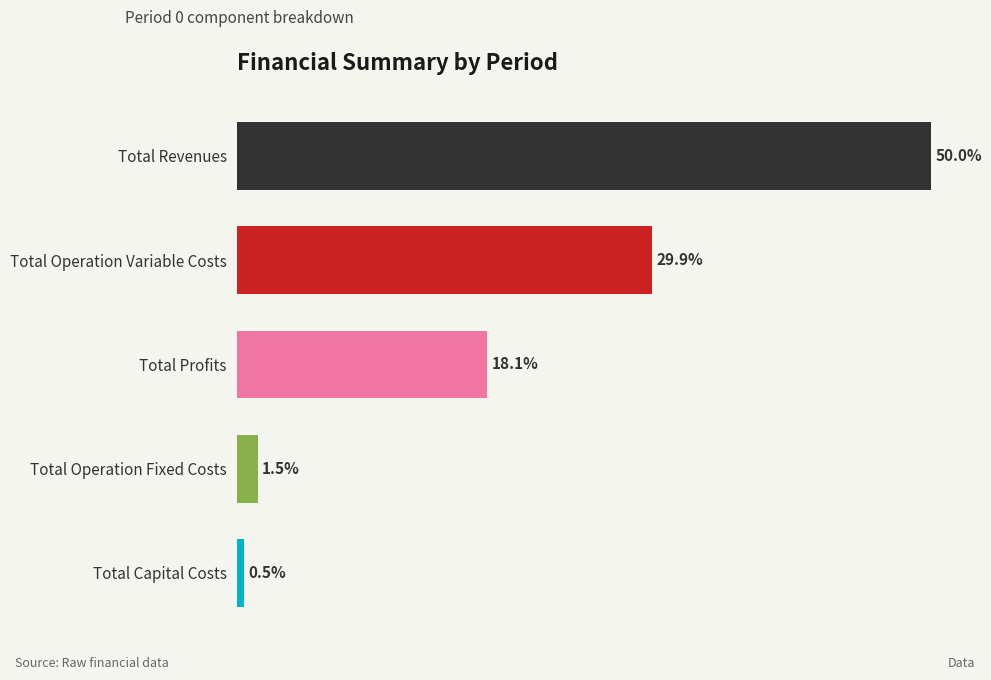

What is the label of the 4th bar from the top?

Total Operation Fixed Costs